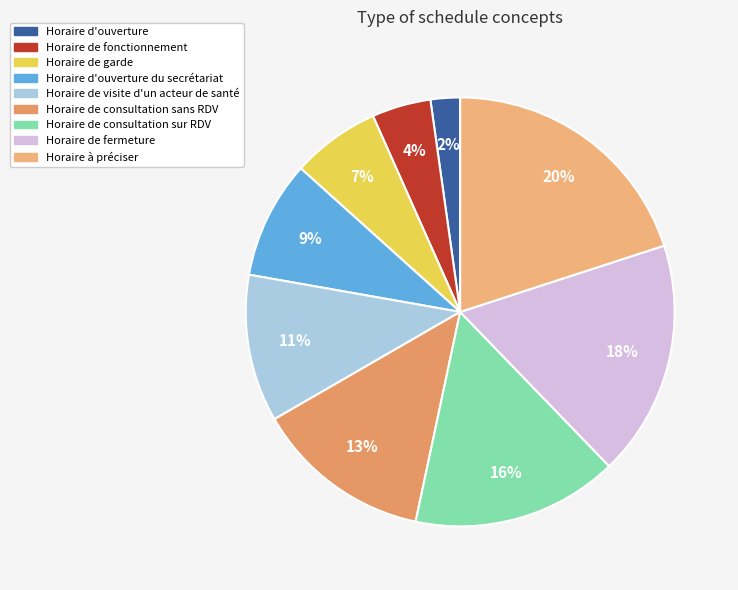

Between Horaire de consultation sur RDV and Horaire d'ouverture, which is larger?

Horaire de consultation sur RDV